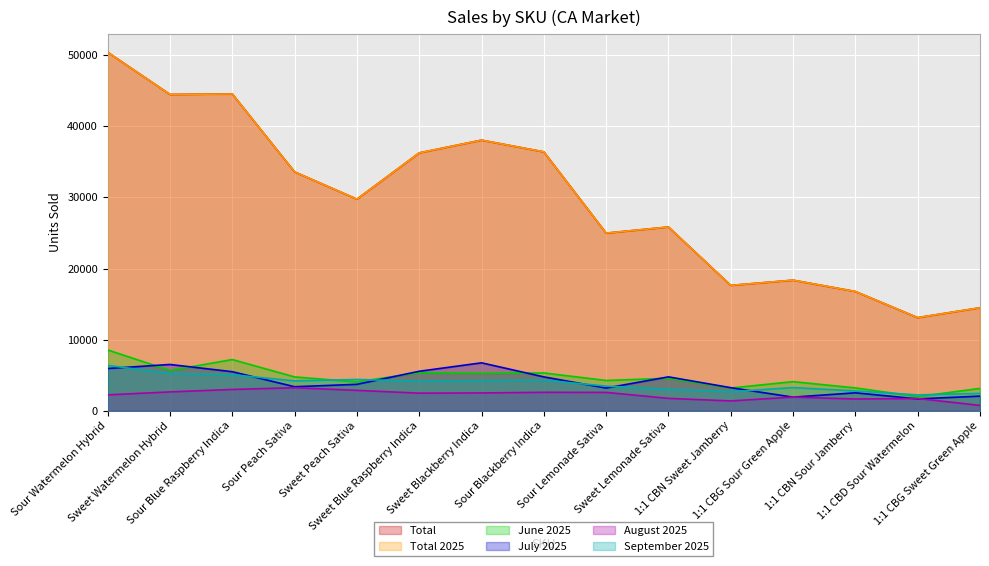

What value does the Total series have at Sour Watermelon Hybrid?

50444